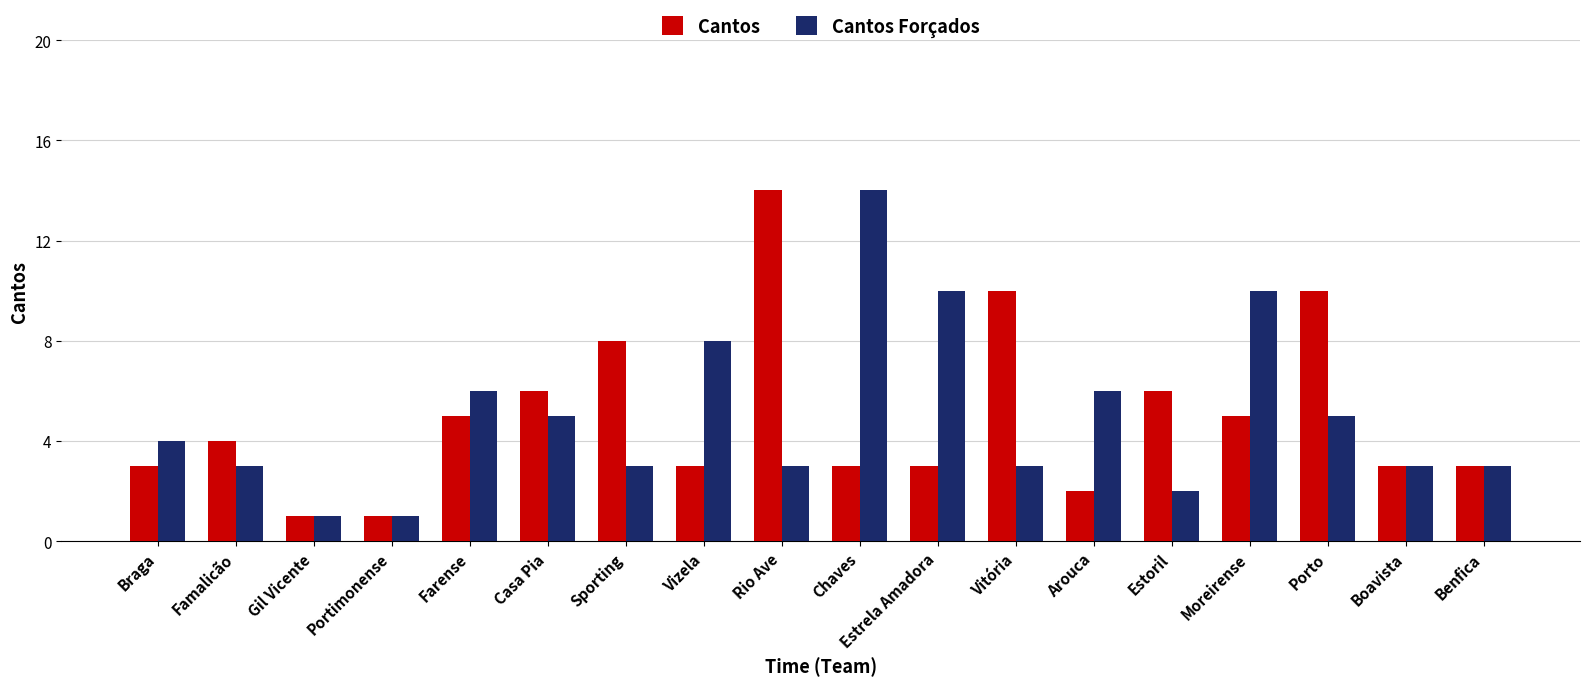

The value of Cantos at Farense is 5. True or false?

True